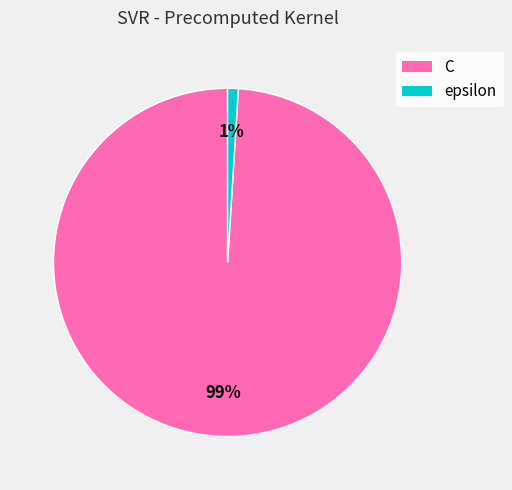

To the nearest percent, what is the average slice percentage?

50%